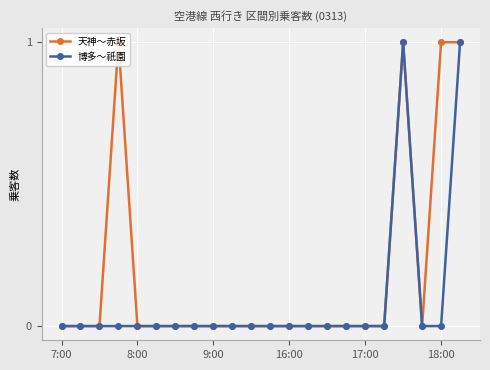

What is the difference between the maximum and minimum values in the 博多～祇園 series?

1